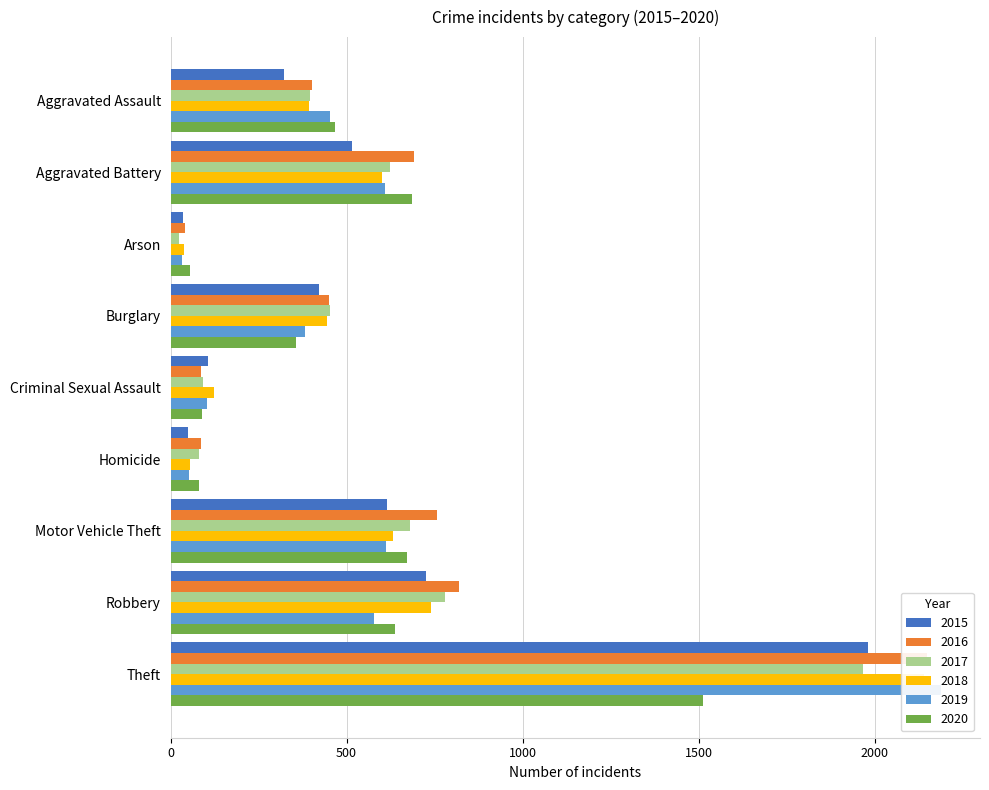

At how many categories does at least one series exceed 71?

8